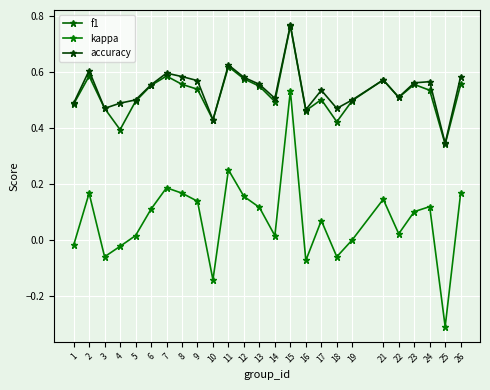

Which series has the largest total across all categories?

accuracy